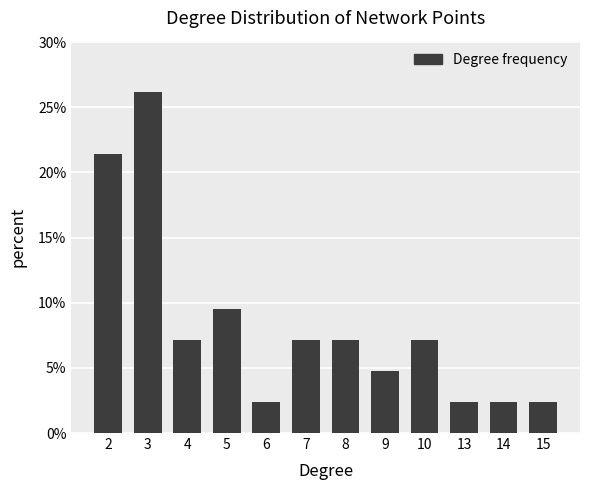

What is the value of the 3rd bar from the left?

7.1